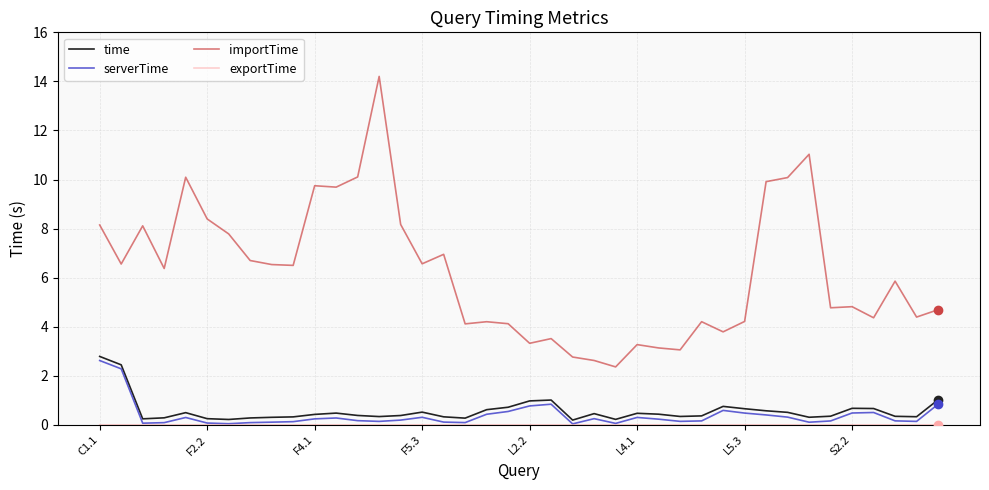

Which series has the largest total across all categories?

importTime